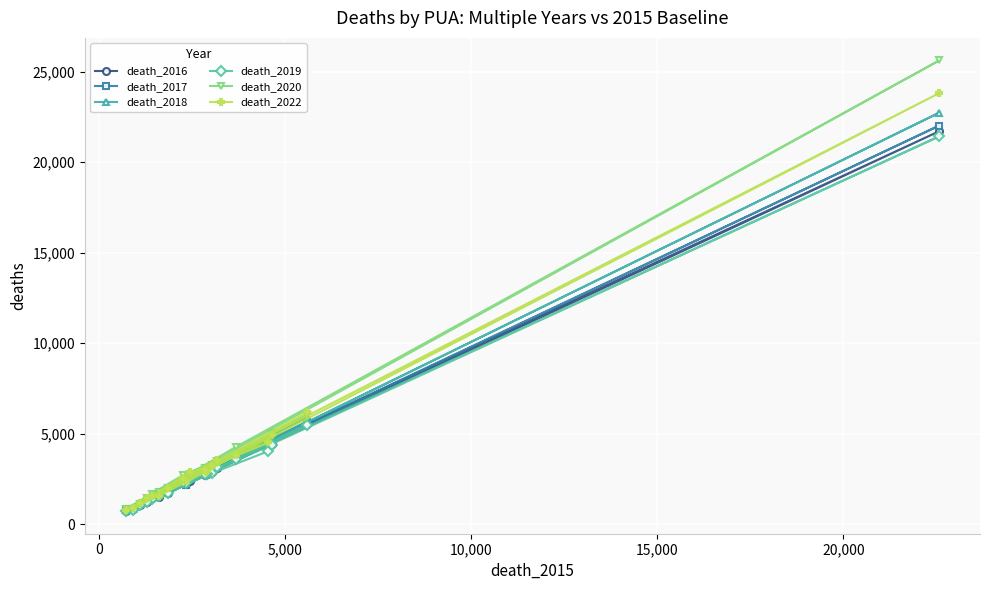

Reading left to right, transcribe all the data shown in this chart.

death_2016: 1470	2412	1509	3737	21708	1261	2878	4363	4447	2801	5517	1714	863	2784	2219	2743	730	2265	3123	1079
death_2017: 1484	2437	1595	3648	22020	1353	3046	4343	4535	2962	5660	1872	827	2787	2181	2786	792	2281	3098	1067
death_2018: 1504	2586	1692	3733	22732	1294	2979	4514	4612	2930	5919	1896	867	2959	2277	2893	775	2437	3241	1147
death_2019: 1409	2571	1543	3599	21426	1251	2832	4032	4411	2776	5495	1748	779	2766	2303	2775	741	2363	3143	1056
death_2020: 1702	2806	1804	4294	25615	1443	3268	4484	5050	2982	6060	2032	853	3093	2397	3106	839	2741	3488	1137
death_2022: 1546	2896	1582	3824	23812	1465	3202	4538	4946	2915	6190	2015	880	2956	2422	3006	770	2540	3571	1156